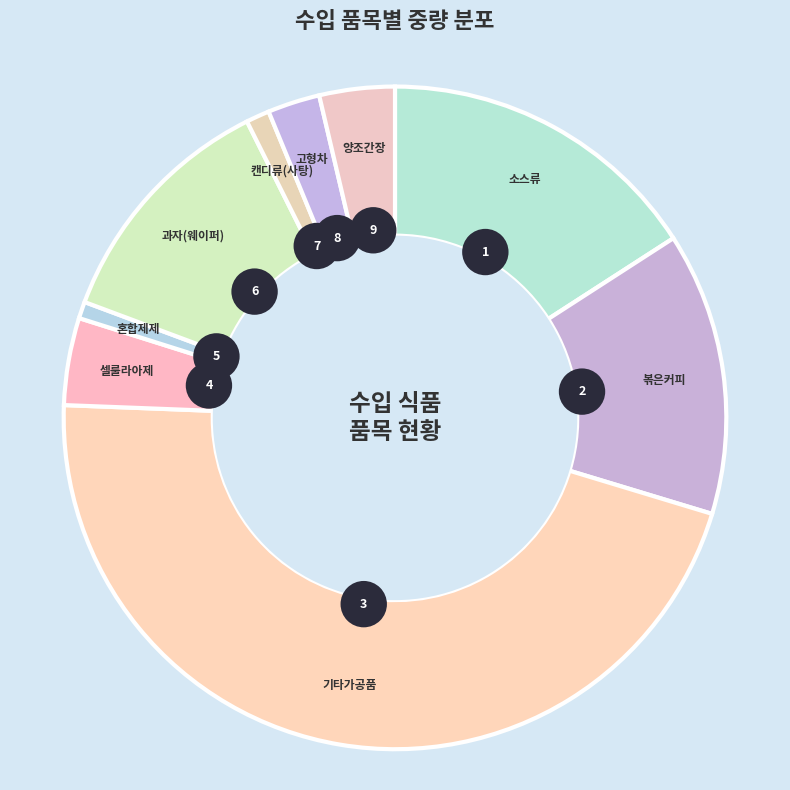

Count the number of slices in the pie.

9